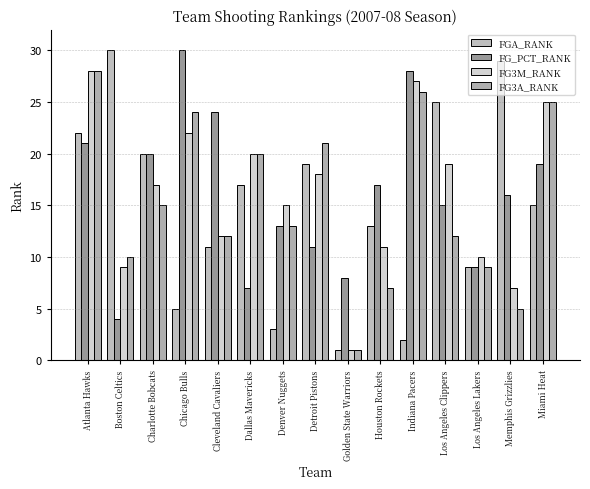

Count the number of data series in this chart.

4